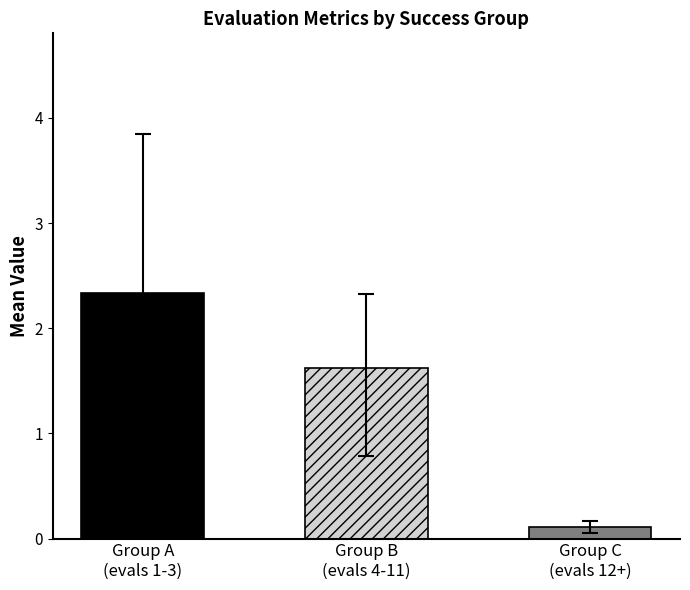

Which has a higher value, success num = 0 (evals 1-3) or success num = 0 (evals 4-11)?

success num = 0 (evals 1-3)